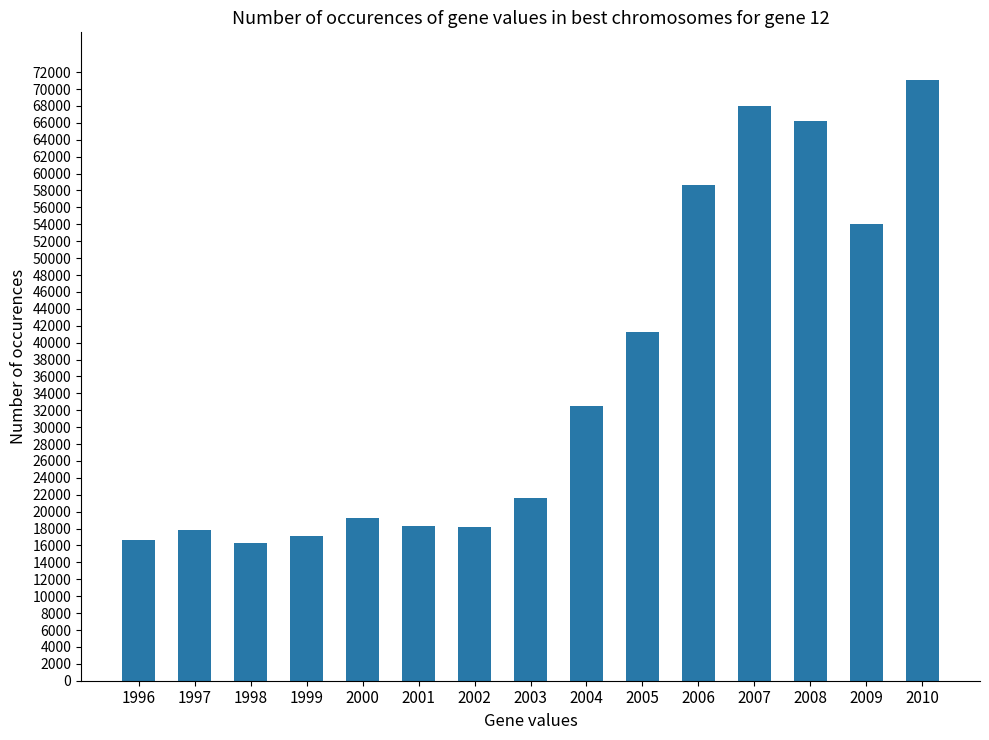

What is the value of the 13th bar from the left?

66259